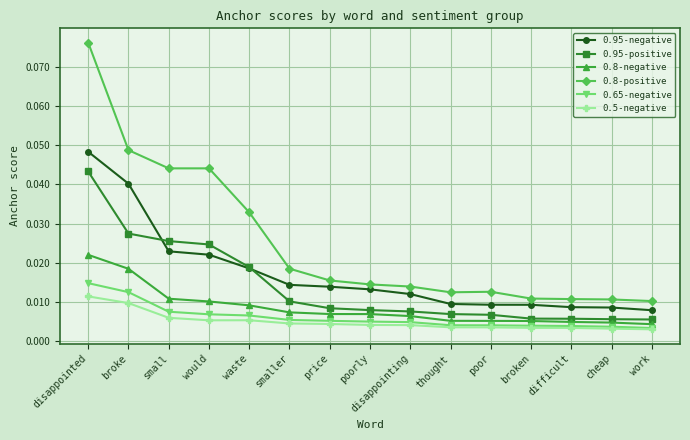

How many 0.8-positive values are between 0 and 1?

15